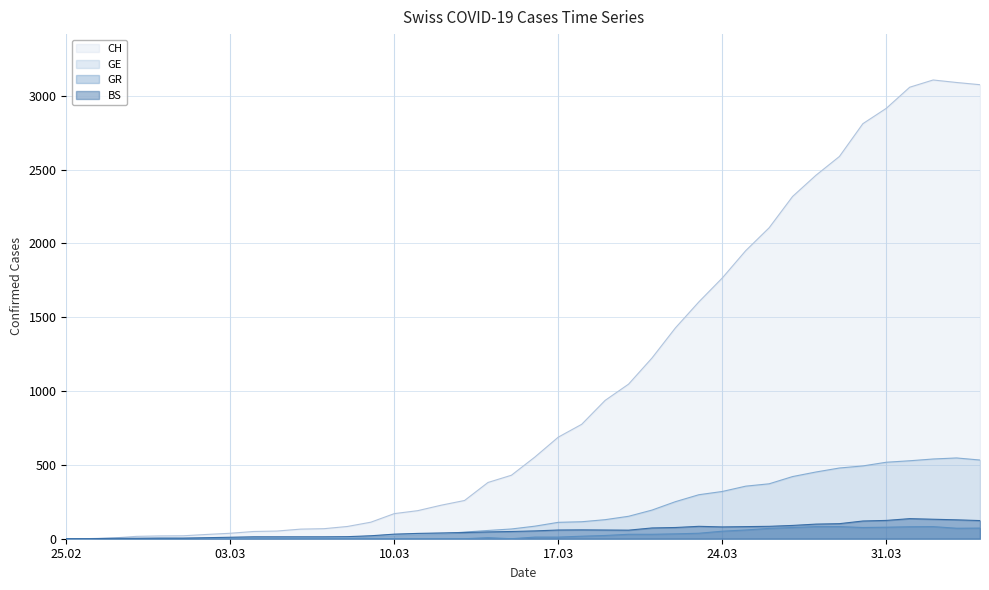

Reading left to right, extract all data points from this chart.

CH: 0	1	5	16	19	20	29	37	49	52	65	68	83	112	170	190	227	259	381	430	553	688	775	937	1047	1224	1428	1604	1766	1951	2106	2318	2462	2589	2811	2915	3058	3107	3090	3075
GE: 0	1	1	2	3	3	3	4	4	5	7	7	9	17	23	30	33	45	56	66	85	111	115	129	152	194	251	298	320	356	372	421	452	479	493	518	528	540	547	533
GR: 0	0	0	0	0	0	0	0	0	0	0	0	0	0	0	0	0	0	7	0	11	11	17	22	30	30	33	37	51	59	70	76	82	82	76	78	81	82	71	72
BS: 0	0	3	3	4	4	7	10	13	13	13	13	14	20	31	36	39	42	46	49	53	59	60	59	58	73	76	84	80	82	84	90	99	102	120	124	136	132	128	123